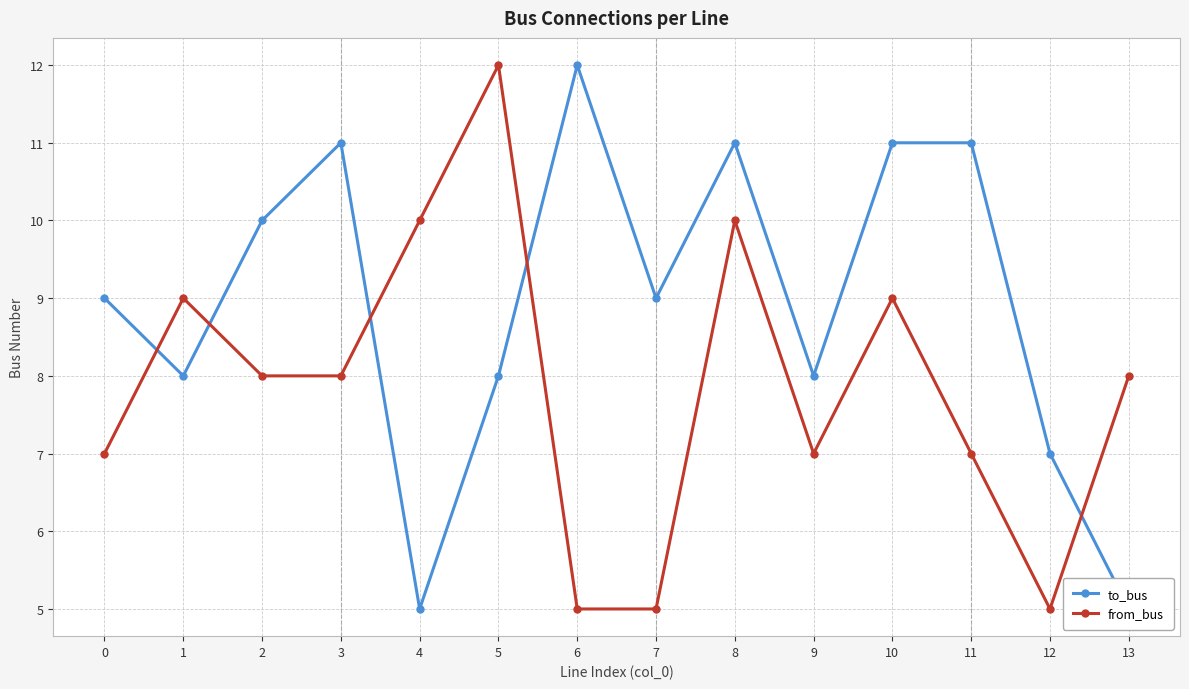

What is the total value across all series at 0?

16